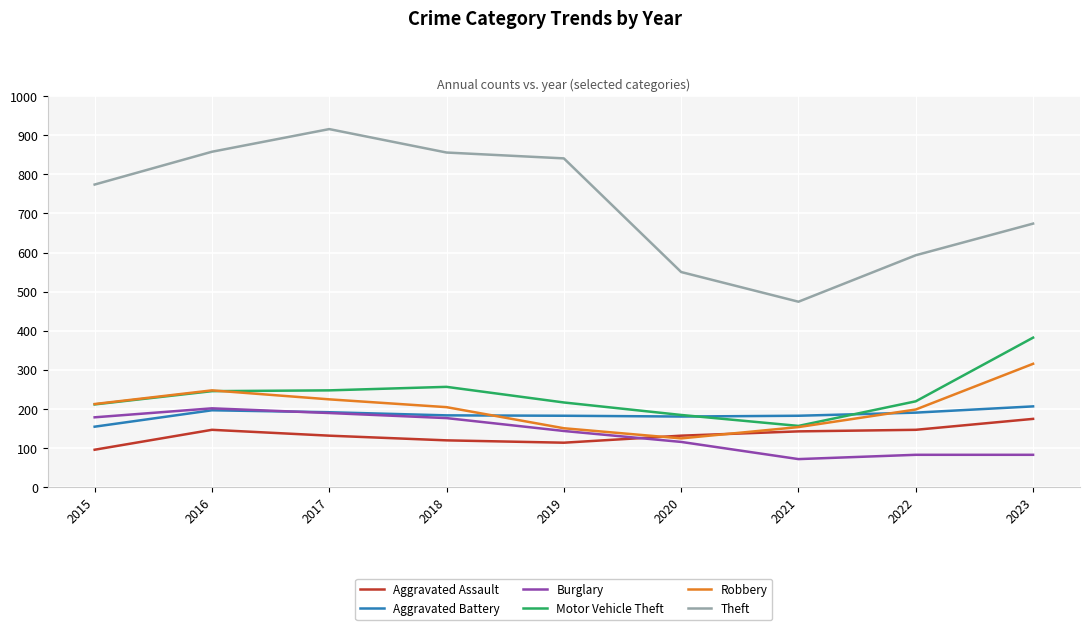

What is the difference between the highest and lowest values at 2020?

435